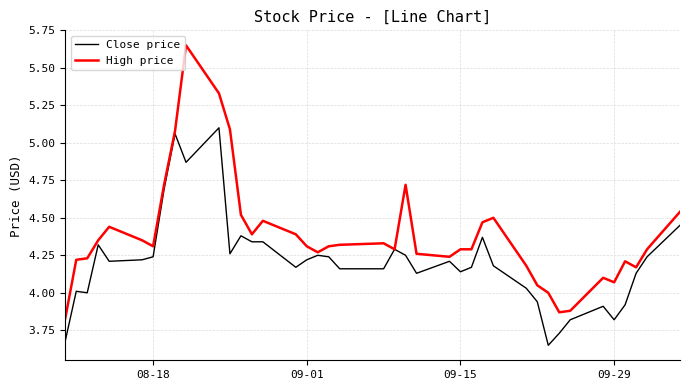

Which series has the widest spread of values?

High price